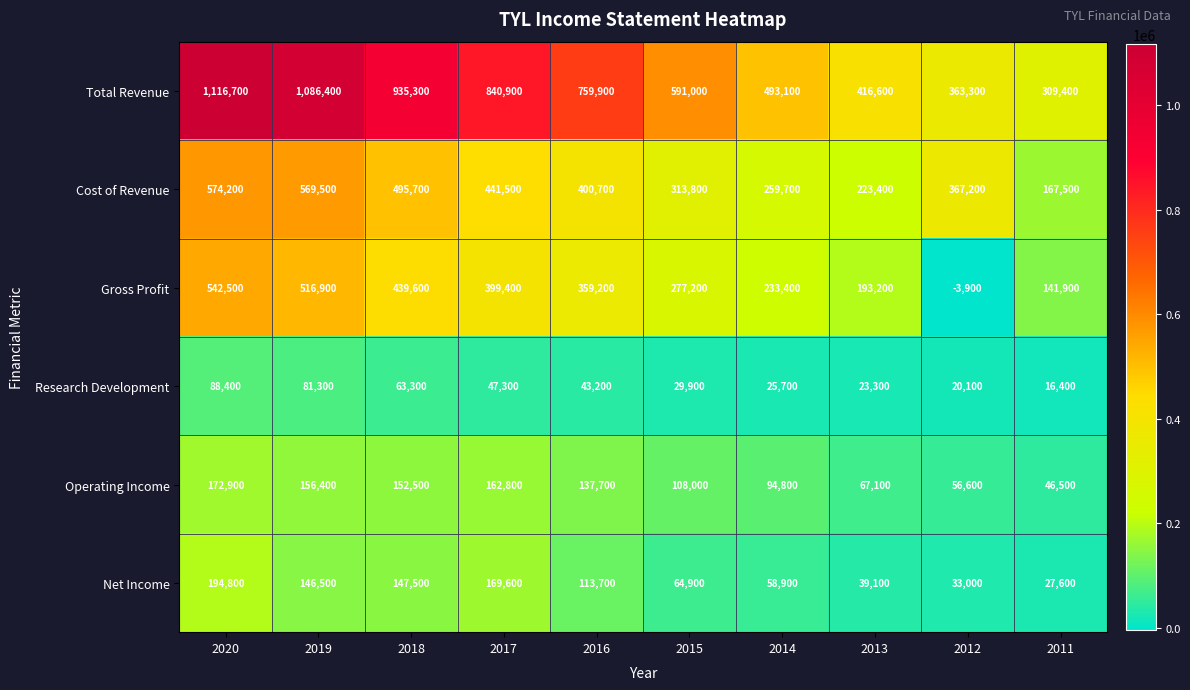

The value of Research Development at 2015 is 6745. True or false?

False